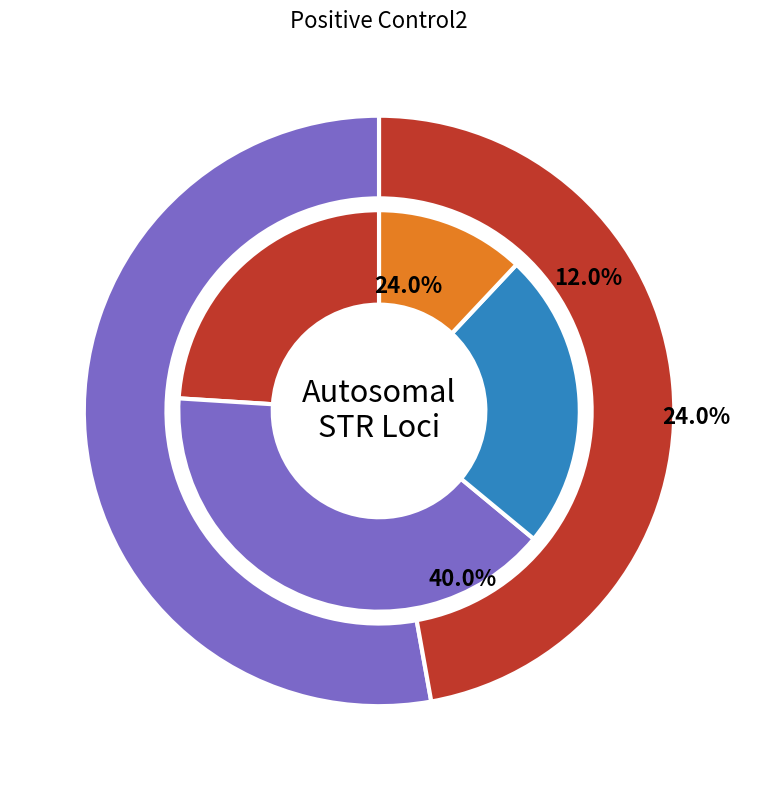

Which slice is the largest?

D21S11